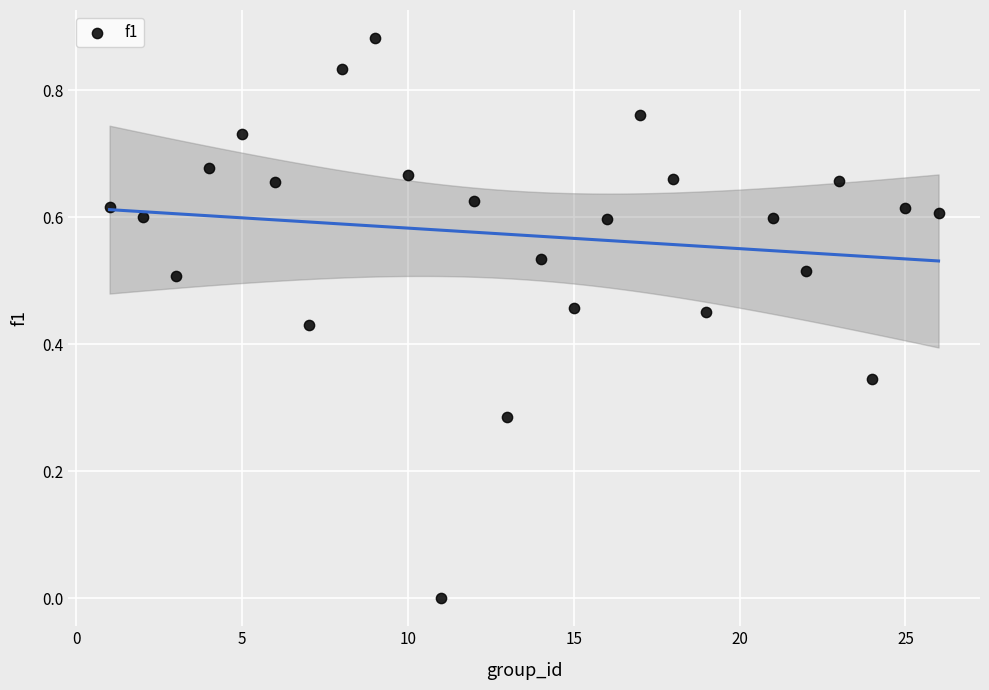

What is the range of X values (max minus min)?

25.0